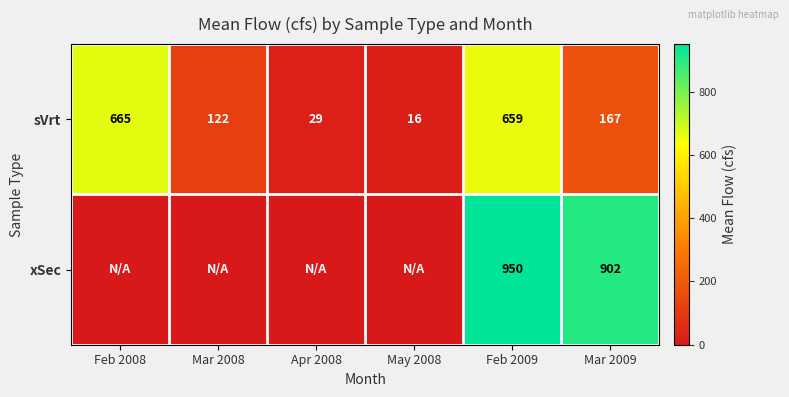

Is it true that sVrt equals 1103 at Feb 2008?

False